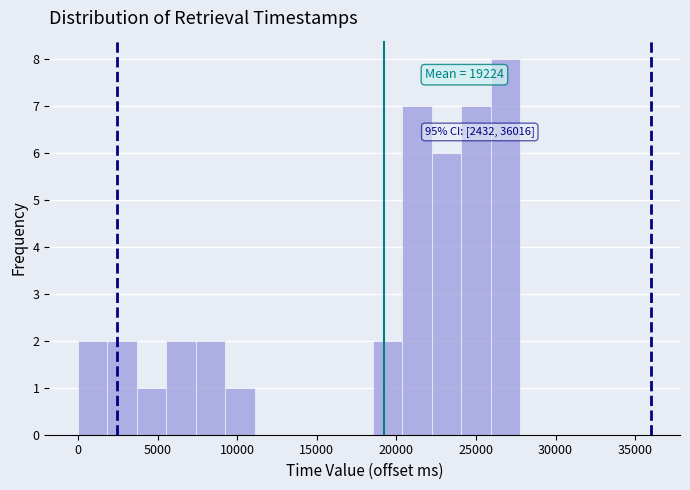

Read against the x-axis, roughly where is the centre of the tallest bar?

27000